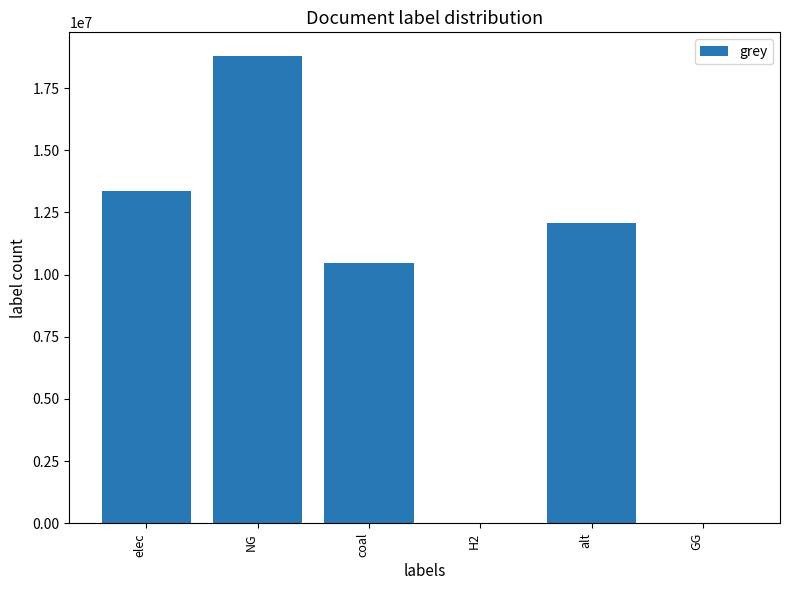

Which has a higher value, coal or NG?

NG